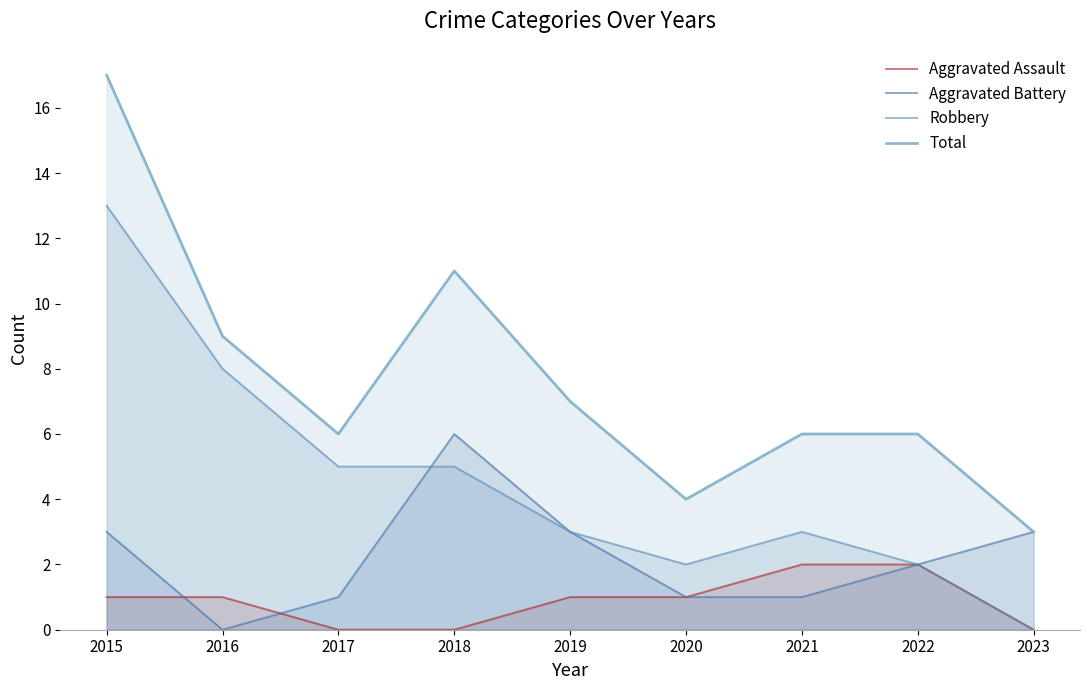

At 2017, list the series in order from smallest to largest.

Aggravated Assault, Aggravated Battery, Robbery, Total